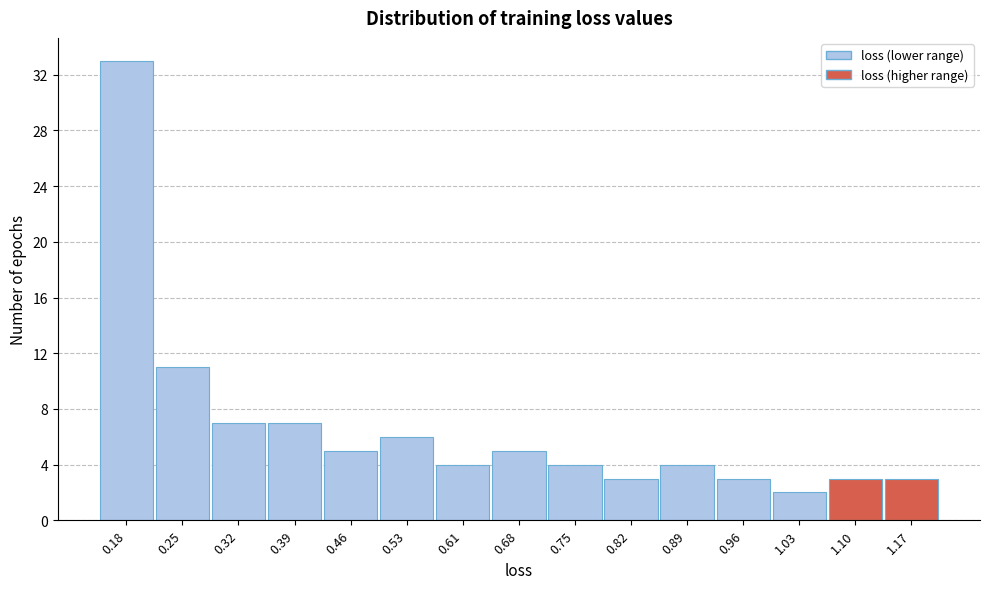

How tall is the bar that spans 0.57 to 0.64 on the x-axis? Neither the bar edges nor the heights are printed on the chart, so give them approximately, as read against the axes.

4